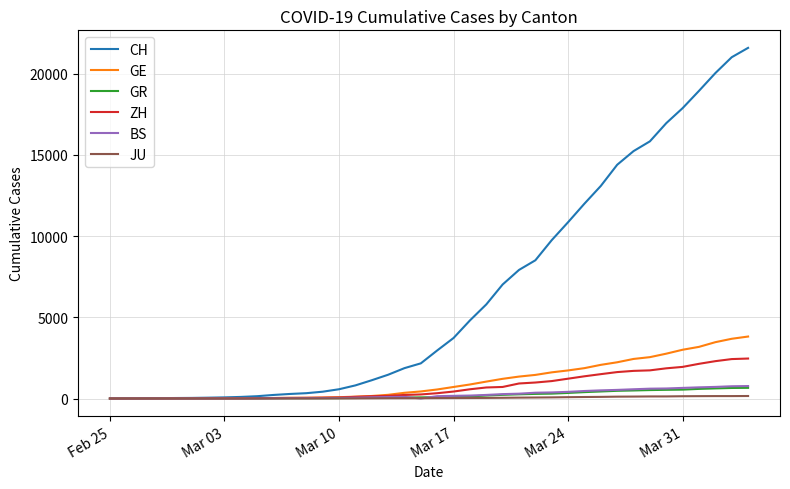

Which series has the largest total across all categories?

CH